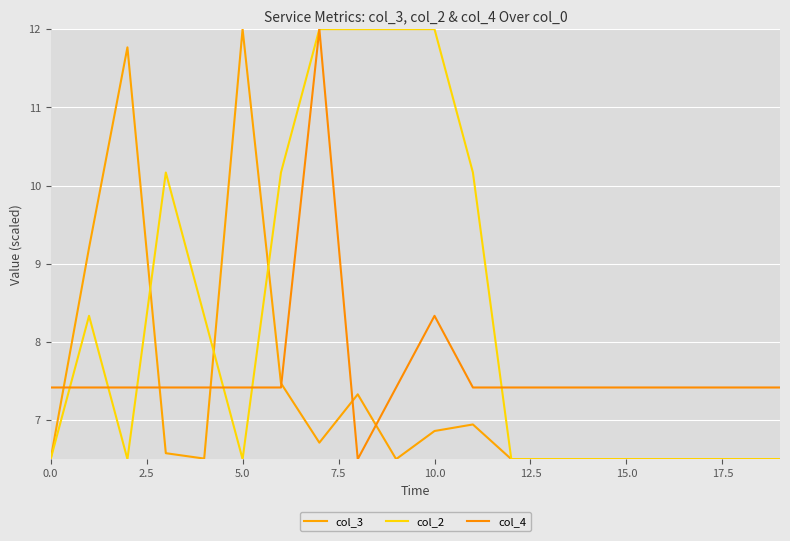

Reading left to right, what are all the values shown in this chart?

col_3: 6.5	9.2	11.8	6.6	6.5	12.0	7.5	6.7	7.3	6.5	6.9	6.9	6.5	6.5	6.5	6.5	6.5	6.5	6.5	6.5
col_2: 6.5	8.3	6.5	10.2	8.3	6.5	10.2	12.0	12.0	12.0	12.0	10.2	6.5	6.5	6.5	6.5	6.5	6.5	6.5	6.5
col_4: 7.4	7.4	7.4	7.4	7.4	7.4	7.4	12.0	6.5	7.4	8.3	7.4	7.4	7.4	7.4	7.4	7.4	7.4	7.4	7.4